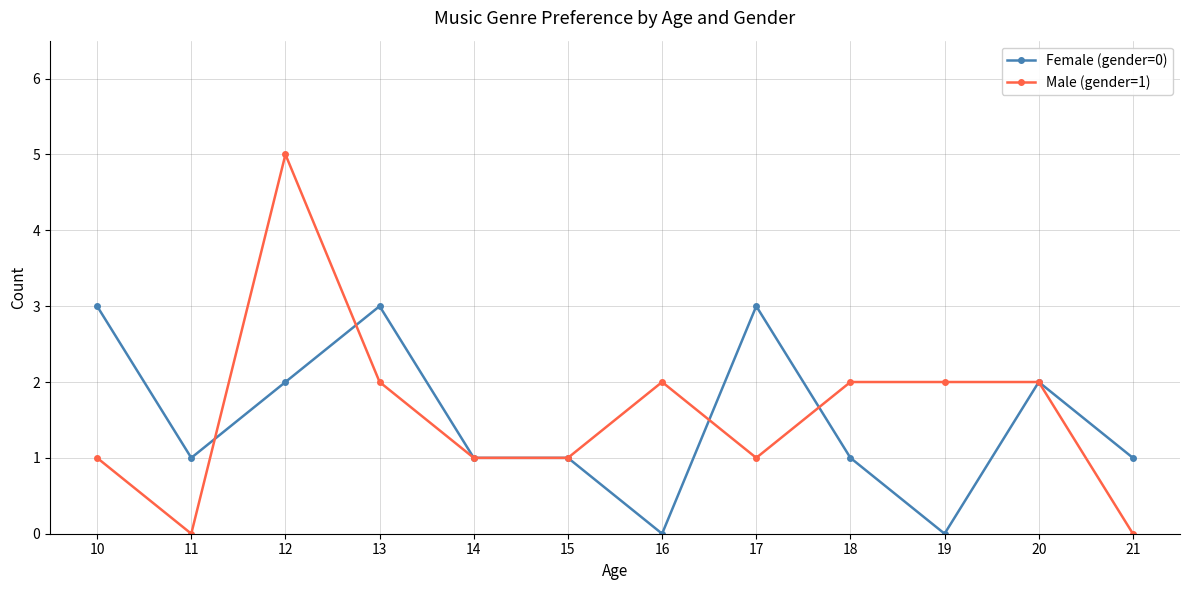

Does the chart display data point markers on the line(s)?

Yes